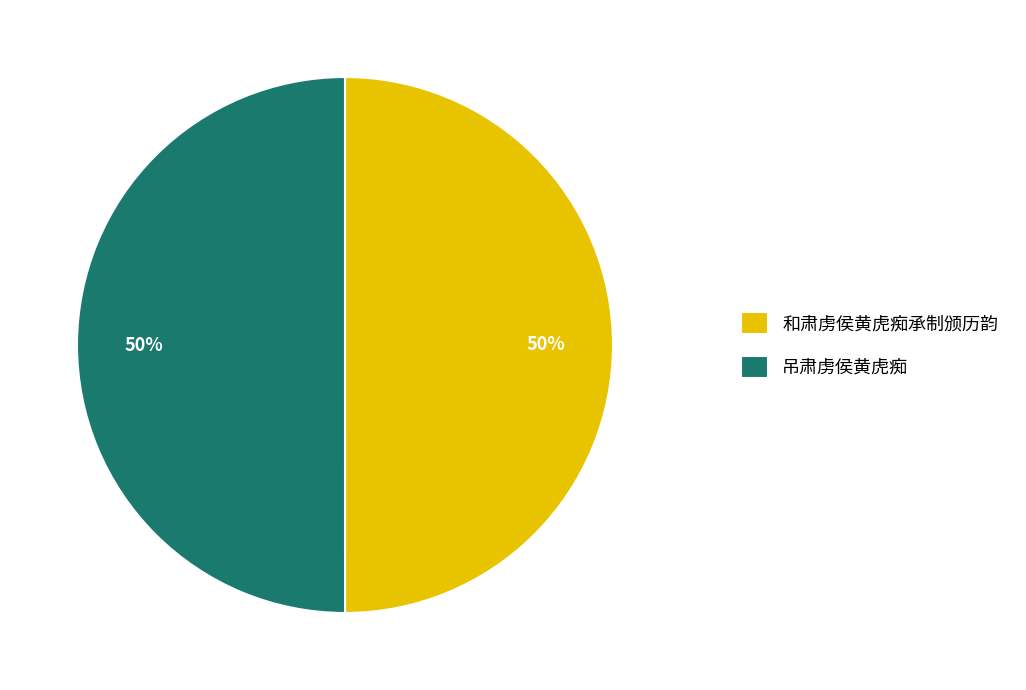

What is the ratio of the value at 吊肃虏侯黄虎痴 to the value at 和肃虏侯黄虎痴承制颁历韵?

1.0